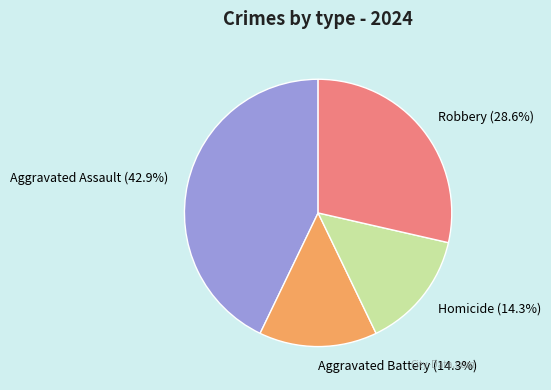

What is the total percentage of Aggravated Battery and Aggravated Assault?

57.1%